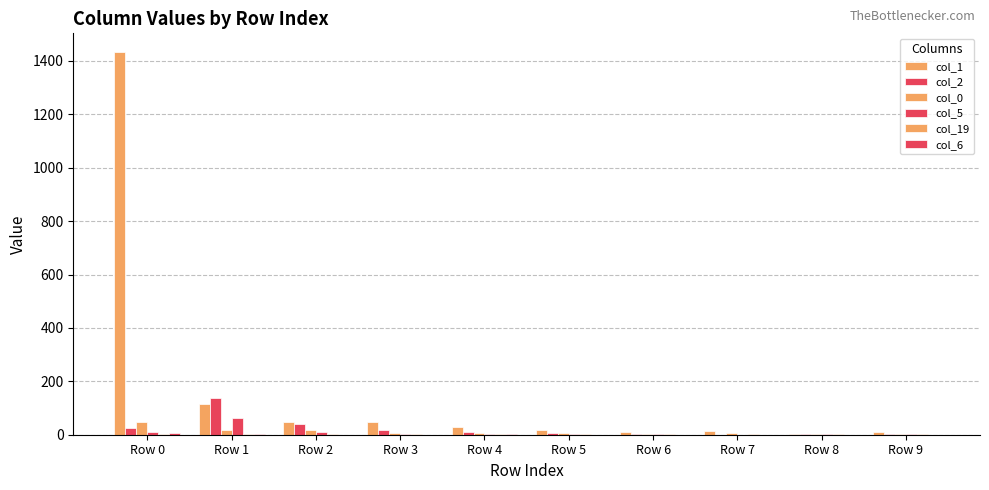

How many groups of bars are there?

10